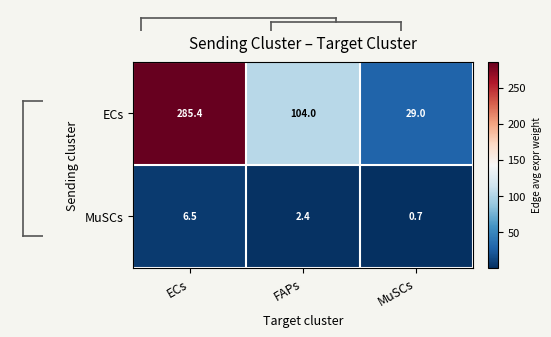

Reading left to right, extract all data points from this chart.

ECs: 285.4	104.0	29.0
MuSCs: 6.5	2.4	0.7